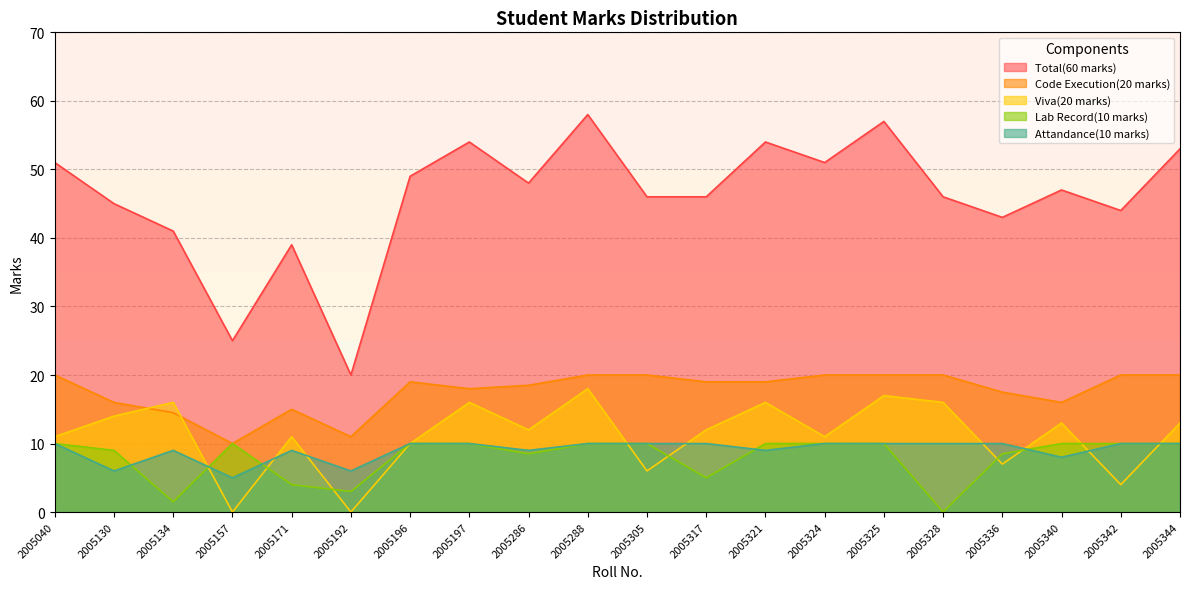

Rank the series at 2005134 from lowest to highest value.

Lab Record(10 marks), Attandance(10 marks), Code Execution(20 marks), Viva(20 marks), Total(60 marks)